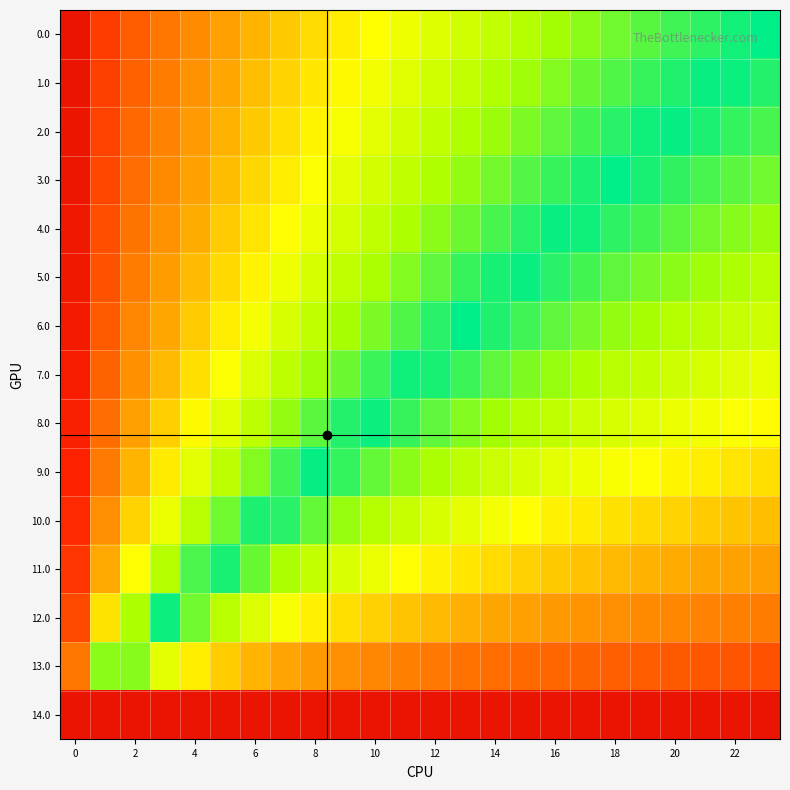

List the series in order of their peak value, highest first.

0.0, 3.0, 6.0, 9.0, 2.0, 1.0, 5.0, 4.0, 8.0, 12.0, 7.0, 11.0, 10.0, 13.0, 14.0